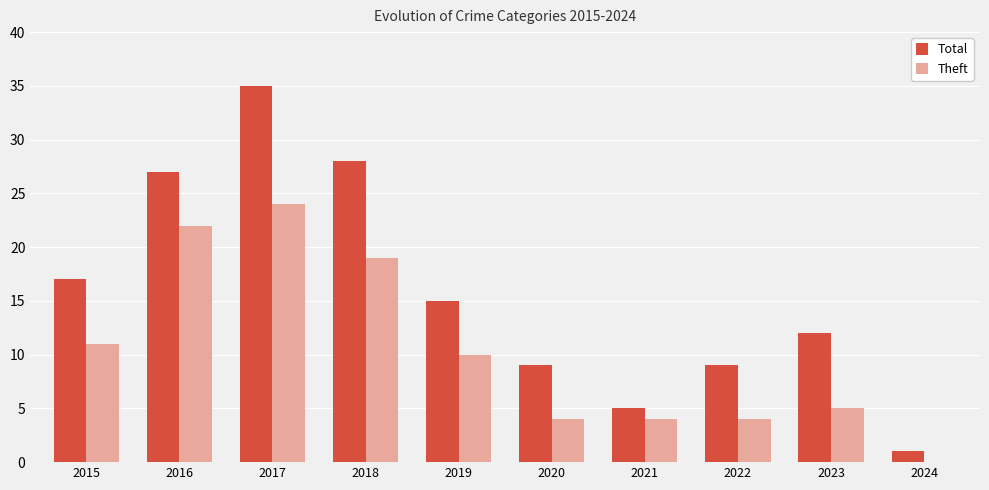

How many groups of bars are there?

10